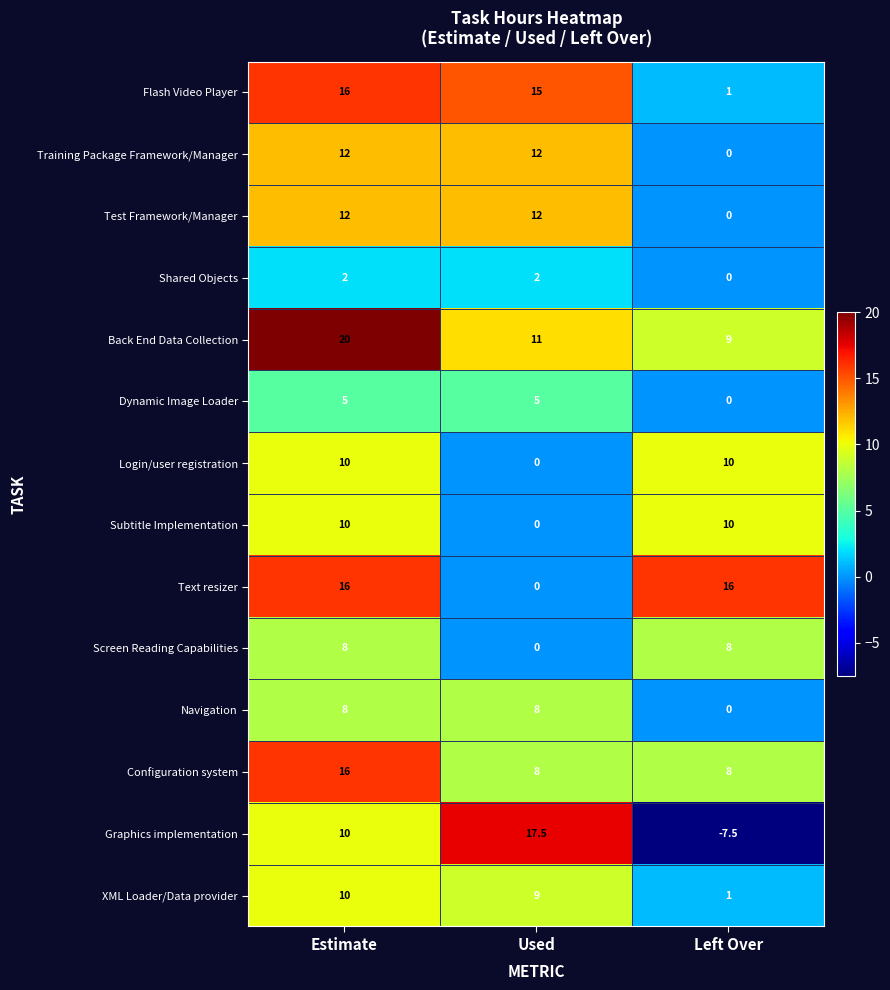

Which series has the largest range (max minus min)?

Graphics implementation